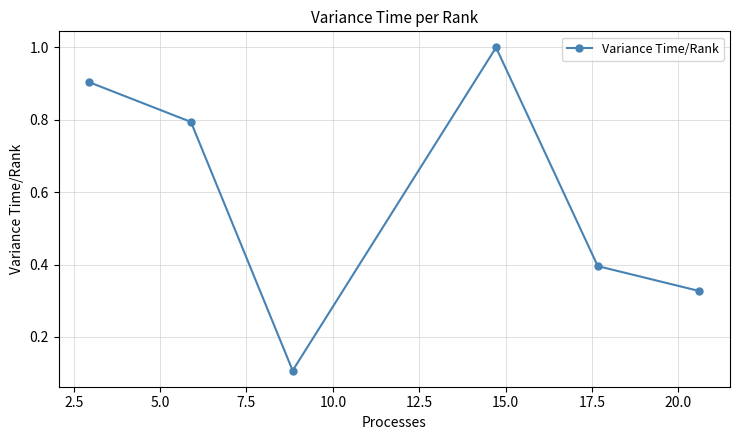

What is the average value?

0.6